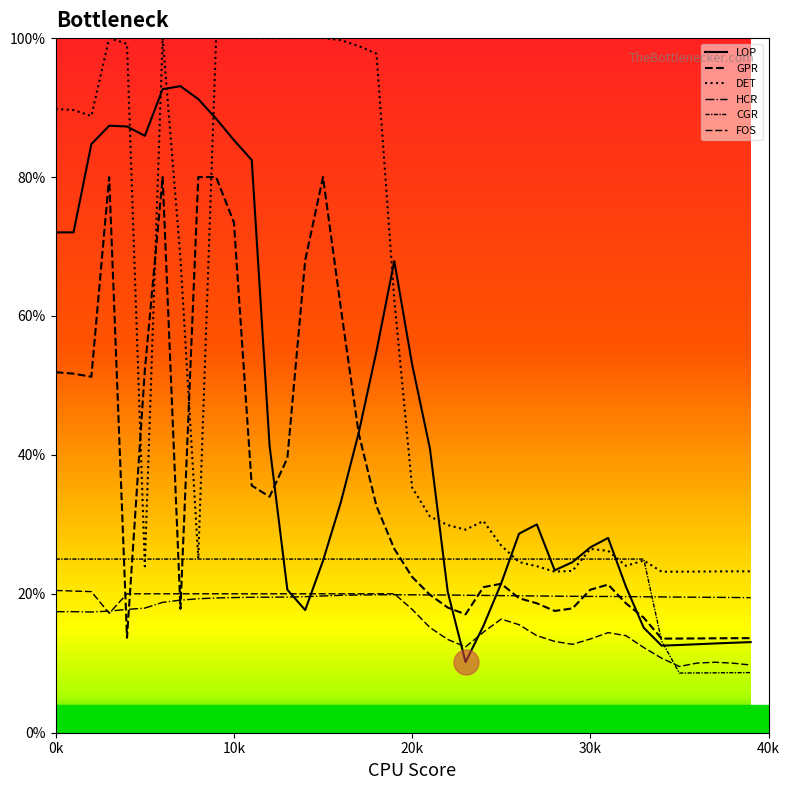

At which category does HCR reach its first local peak?

19